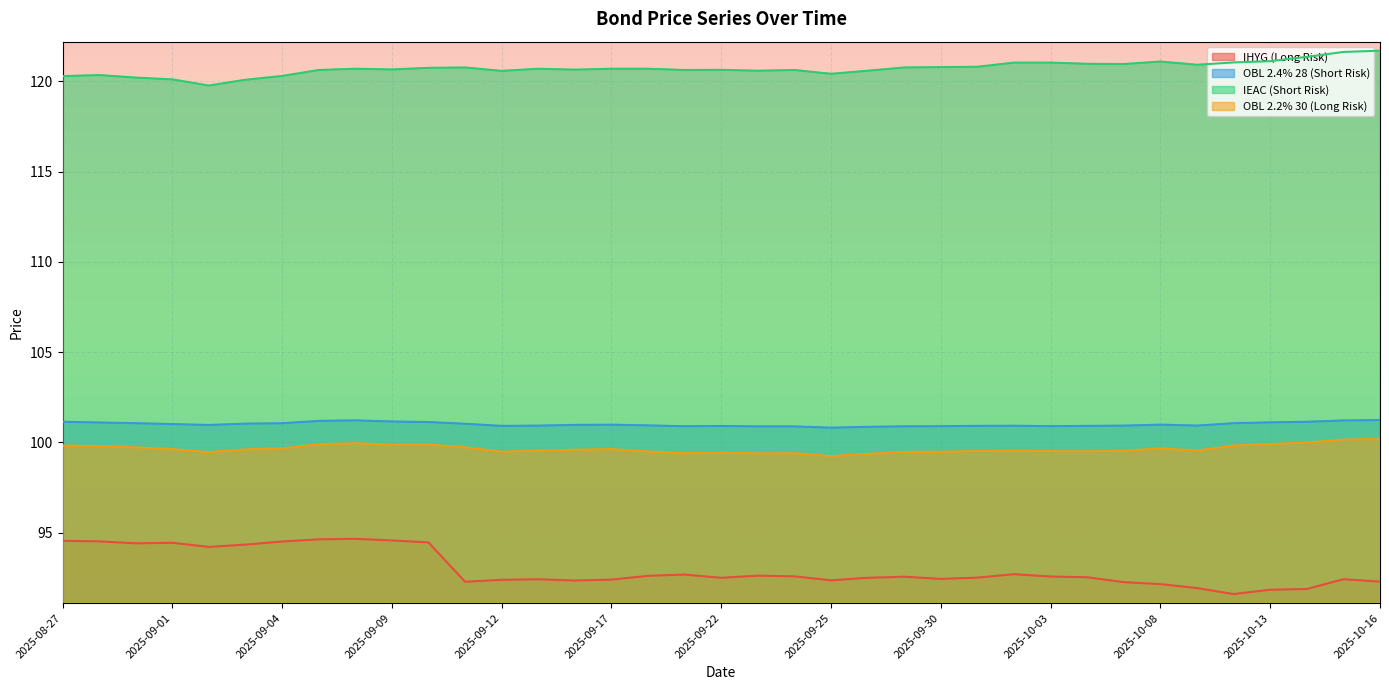

Which series changed the most between 2025-10-10 and 2025-10-13?

IHYG (Long Risk)